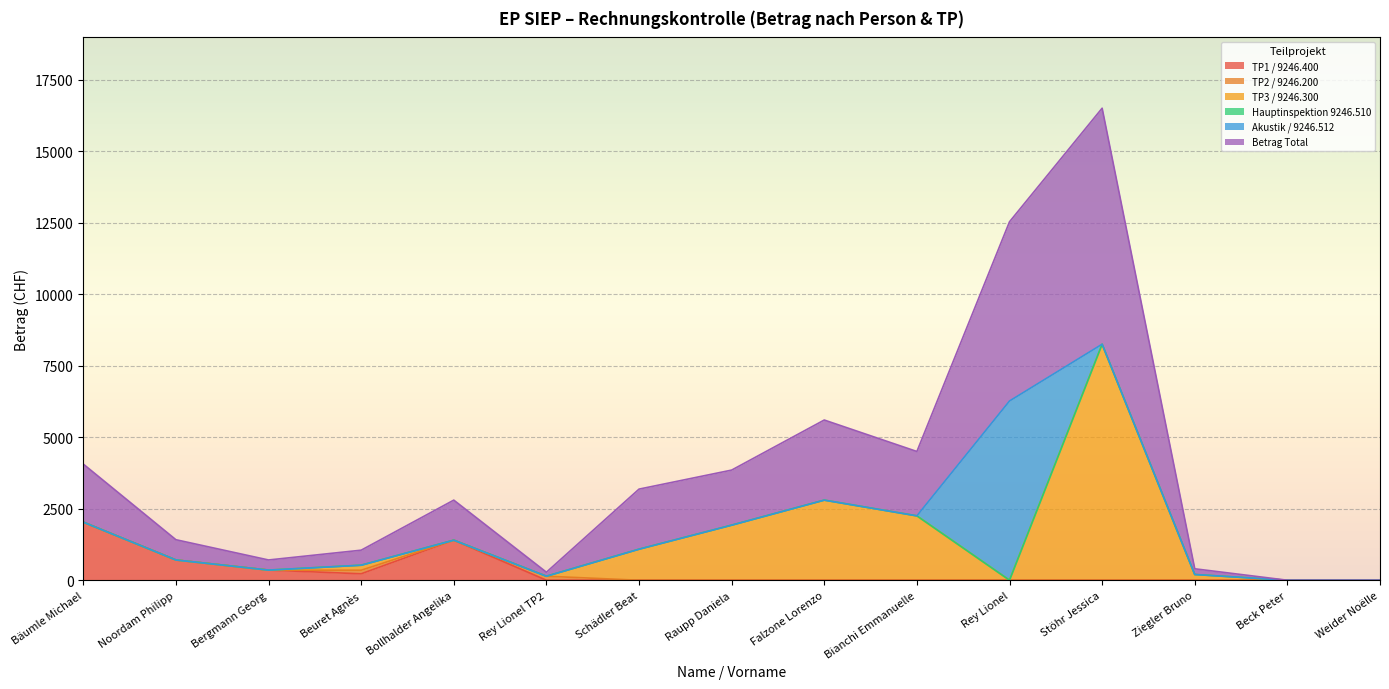

Does the chart display data point markers on the line(s)?

No